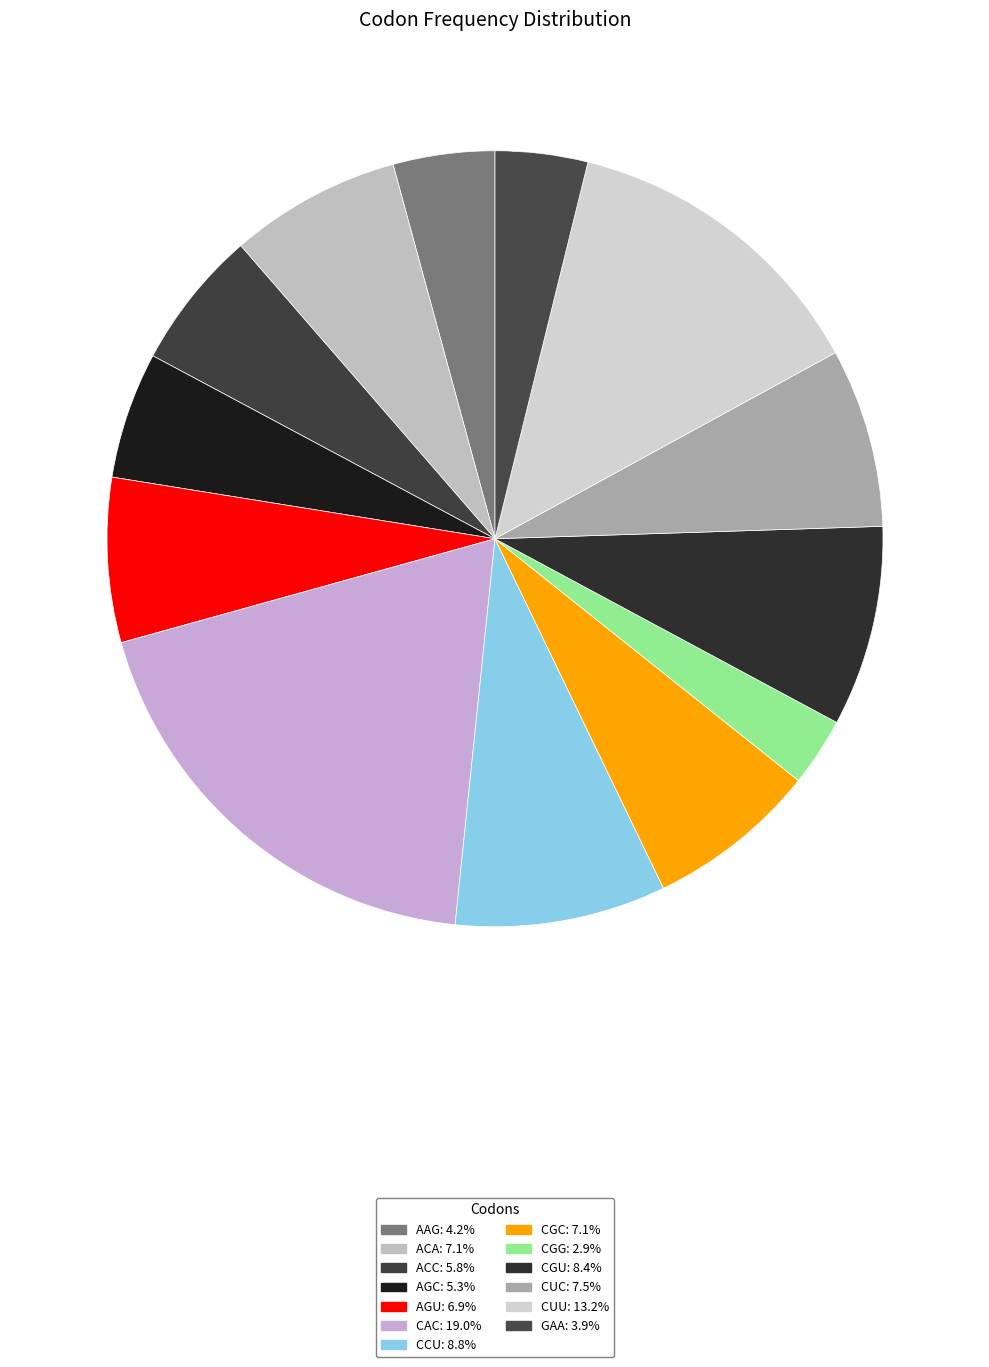

To the nearest percent, what is the difference between the AGU and CCU slice percentages?

2%